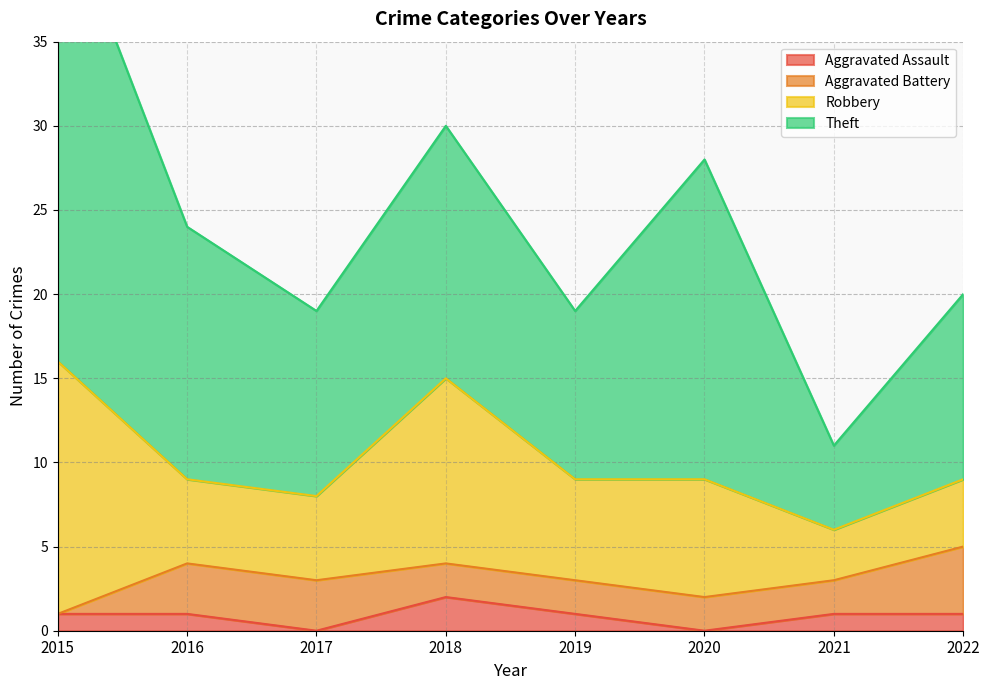

True or false: Aggravated Battery and Robbery intersect in this chart.

False